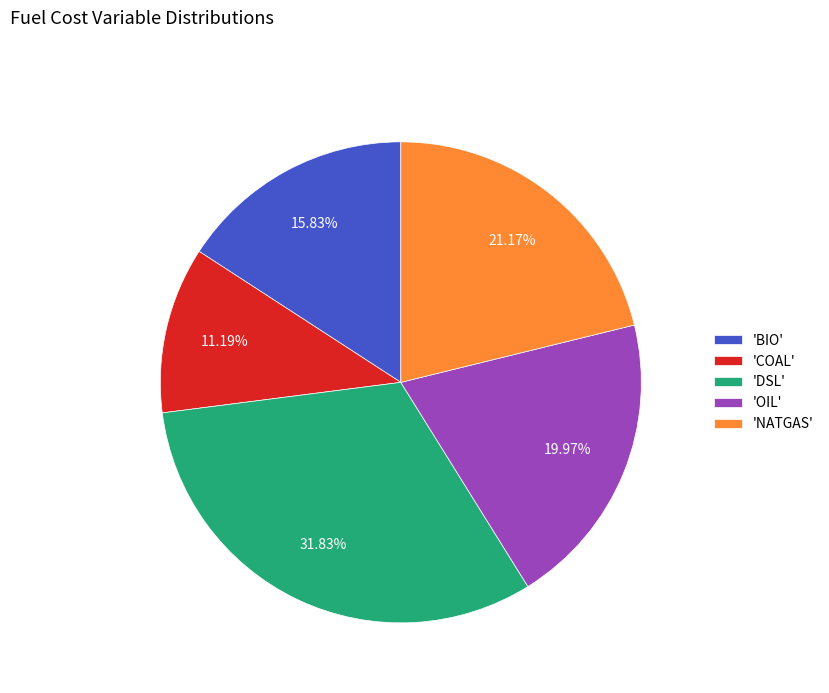

Between 'NATGAS' and 'OIL', which is larger?

'NATGAS'